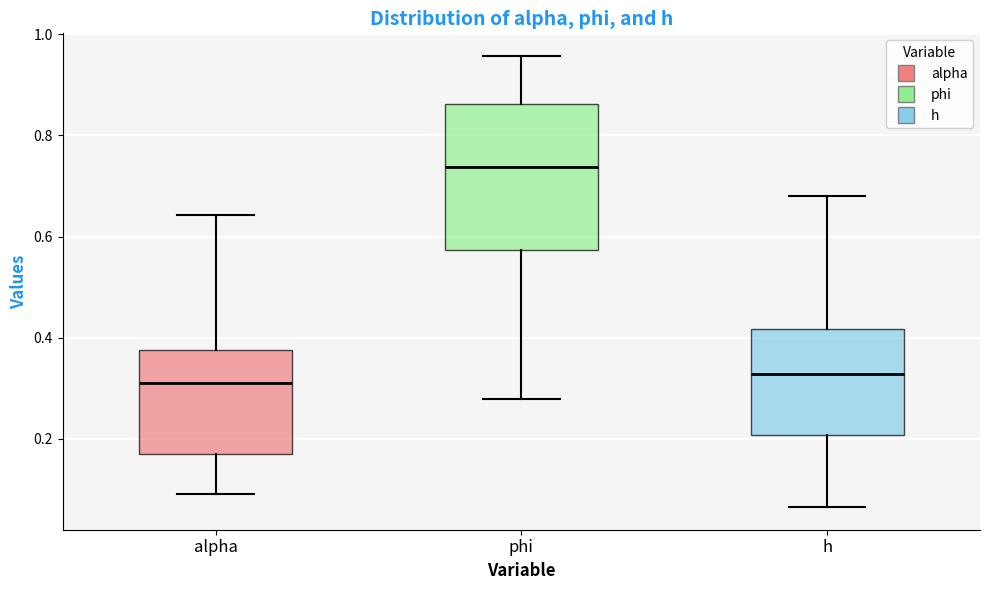

Where does the lower whisker of the box for h end on the y-axis? The values are not printed on the chart, so give them approximately, as read against the axis.

0.06